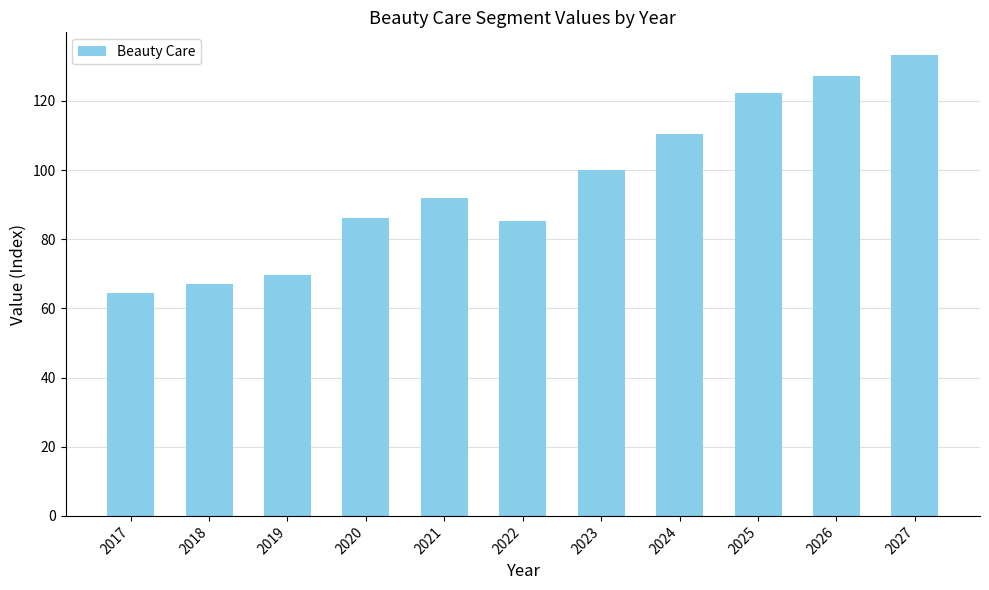

How many data points are less than 92?

5